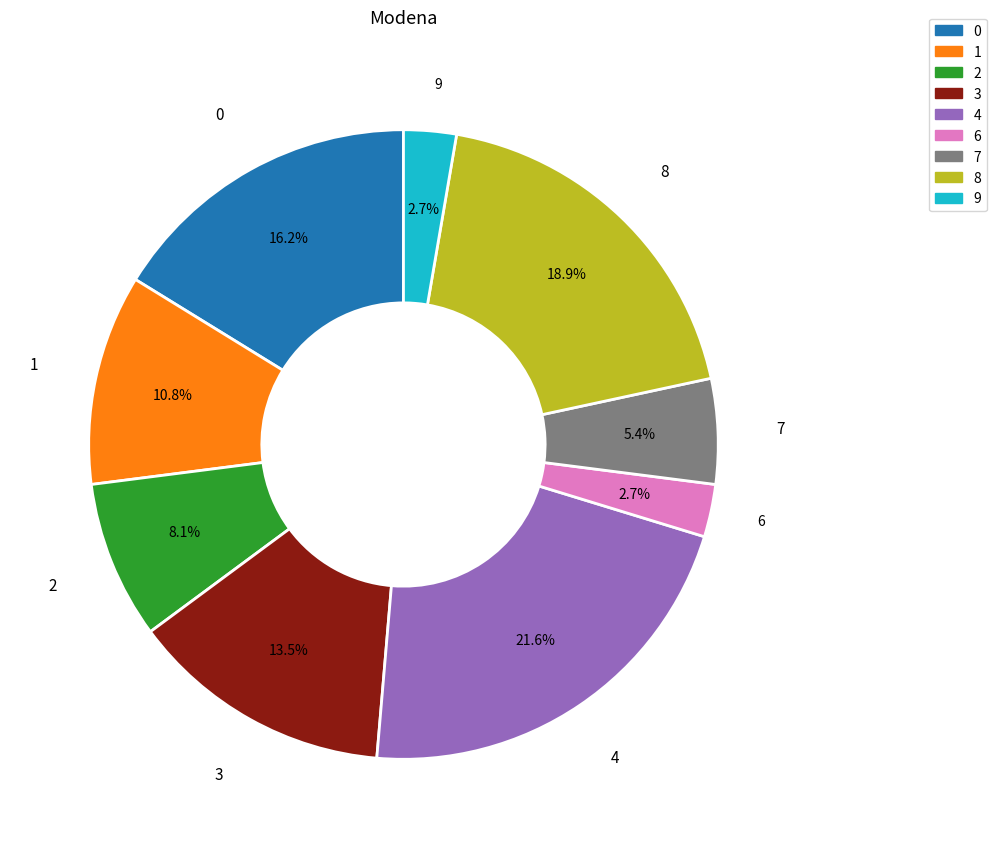

Does any single category account for the majority?

No